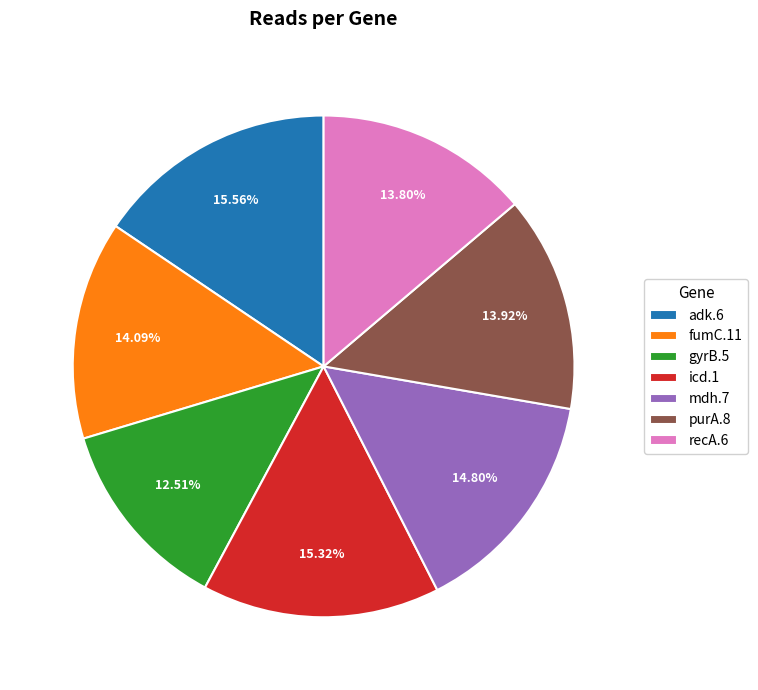

What percentage is the icd.1 slice, to the nearest percent?

15%